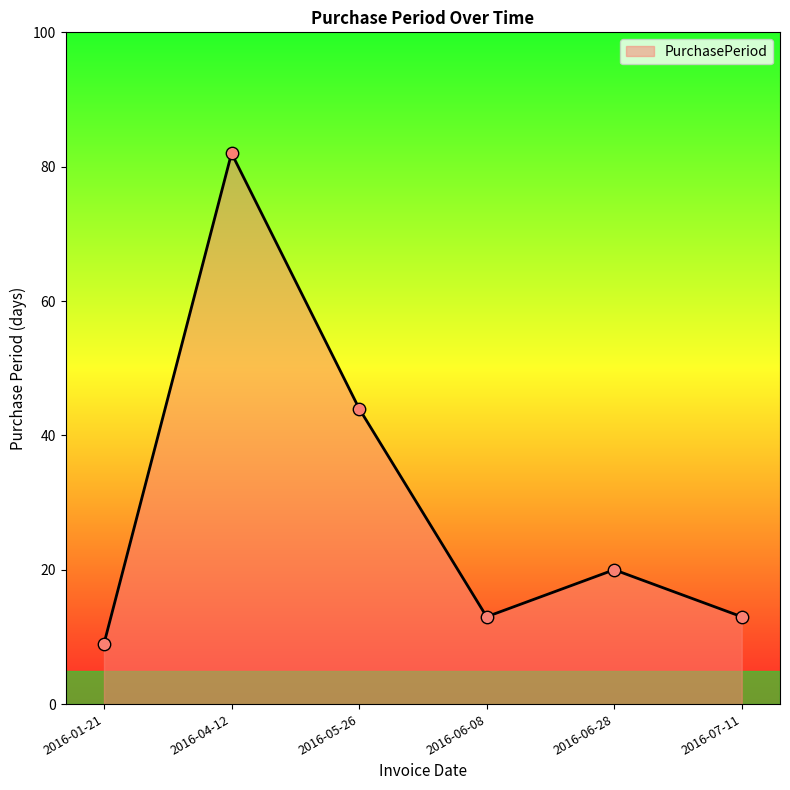

What is the change in value from 2016-05-26 to 2016-07-11?

-31